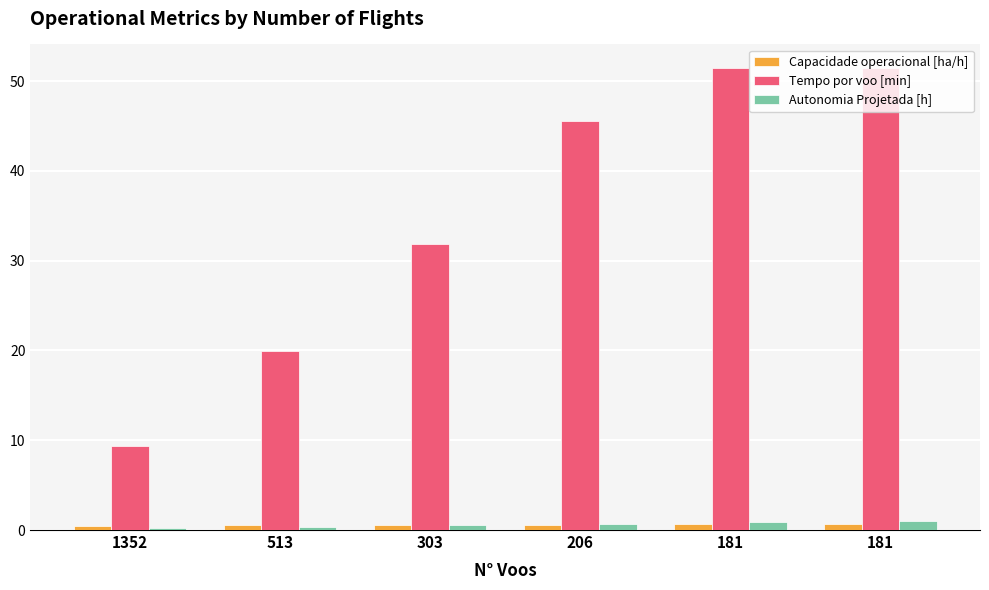

Does the chart contain stacked bars?

No